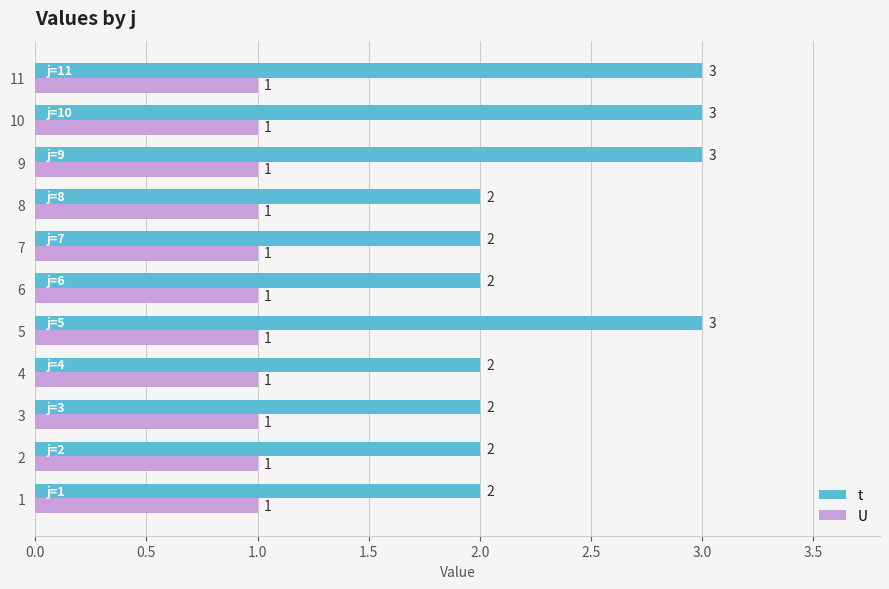

The U series shows 0.6 at 10. True or false?

False